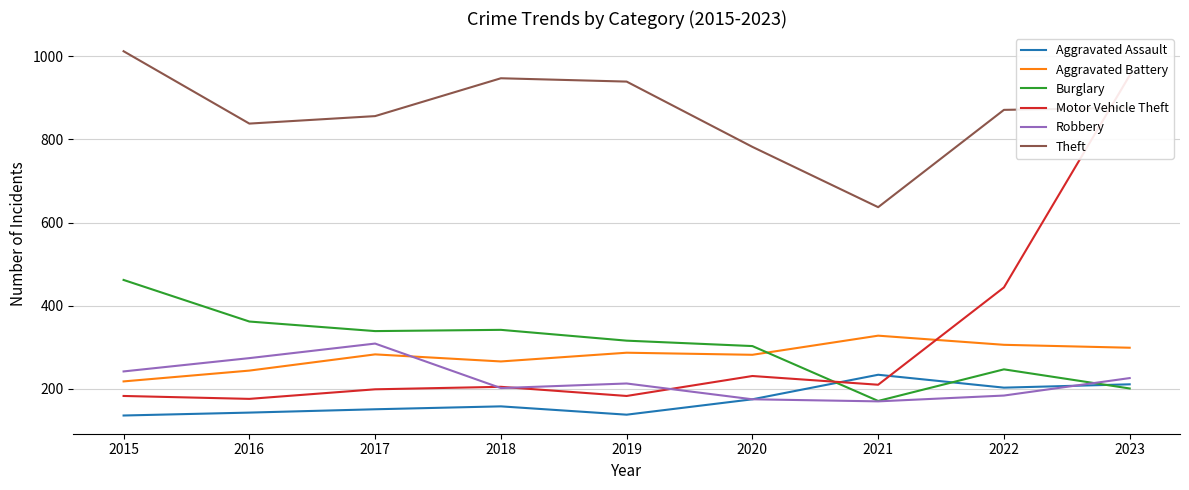

The value of Motor Vehicle Theft at 2022 is 444. True or false?

True